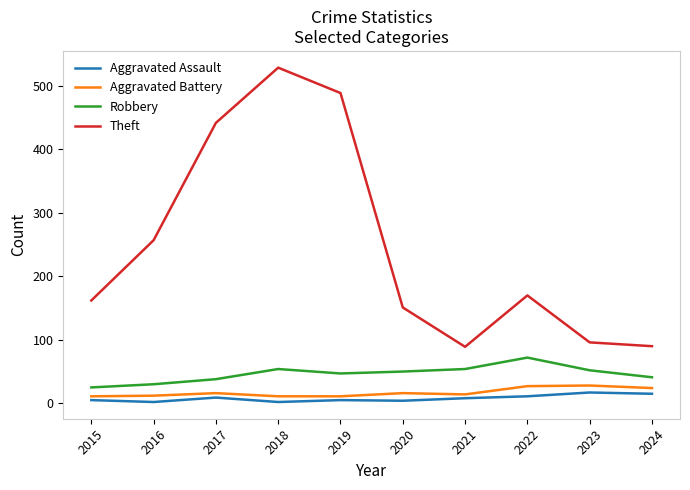

True or false: Robbery and Theft cross at least once.

False